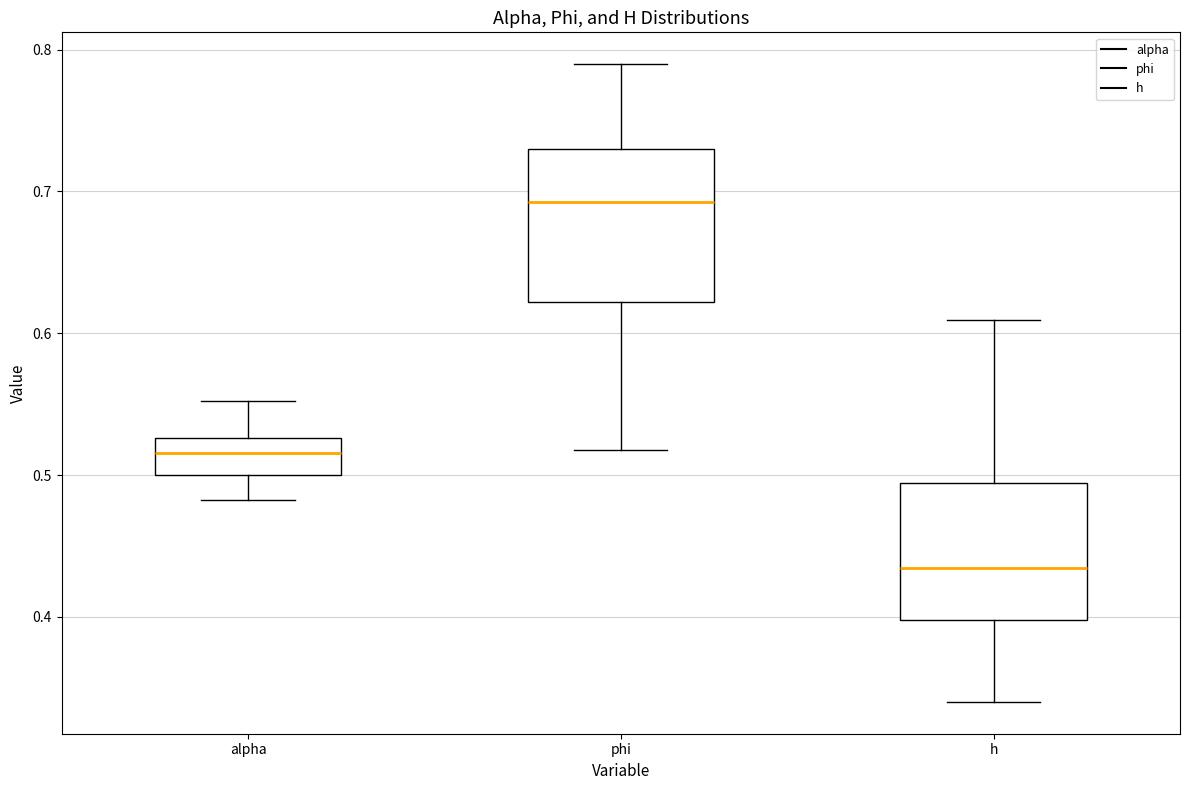

Reading left to right, read every box against the y-axis: the position of its median line, the range the box covers, and the ends of its whiskers. The values are not printed on the chart, so give them approximately, as read against the axis.

alpha: median 0.52, box 0.50 to 0.53, whiskers 0.48 to 0.55
phi: median 0.69, box 0.62 to 0.73, whiskers 0.52 to 0.79
h: median 0.43, box 0.40 to 0.49, whiskers 0.34 to 0.61